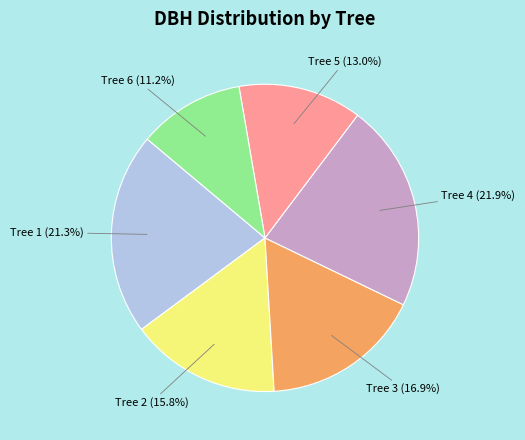

Rank the categories by value from lowest to highest.

Tree 6, Tree 5, Tree 2, Tree 3, Tree 1, Tree 4